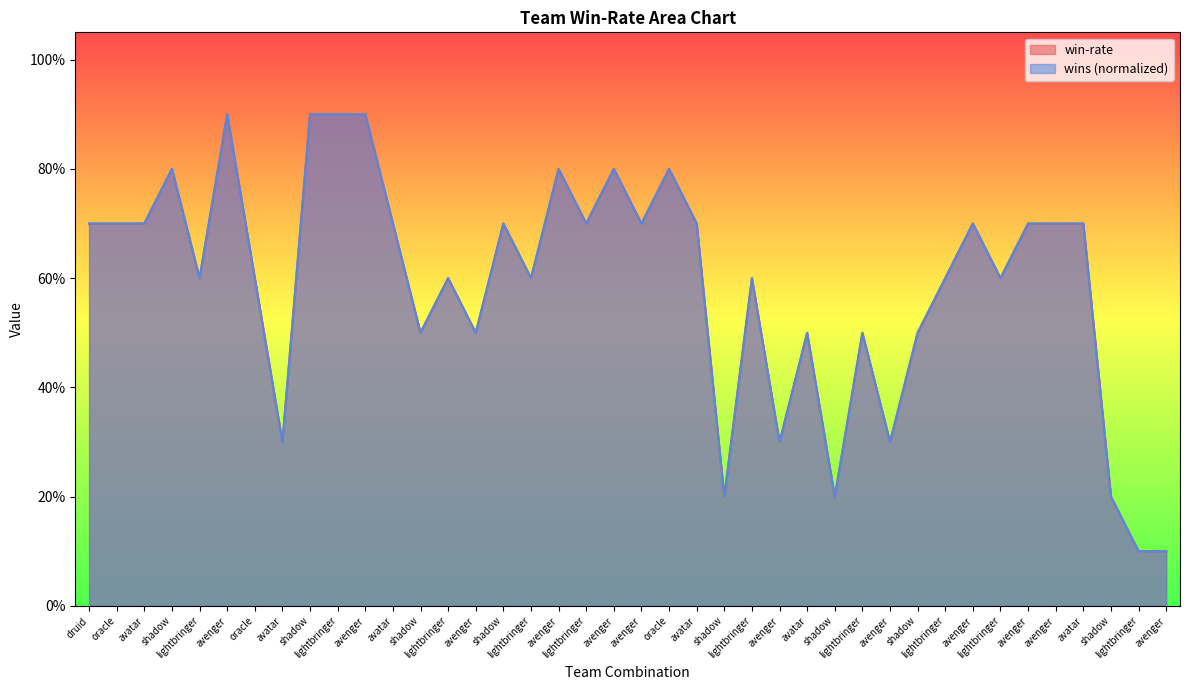

What is the average value of the win-rate series?

0.6